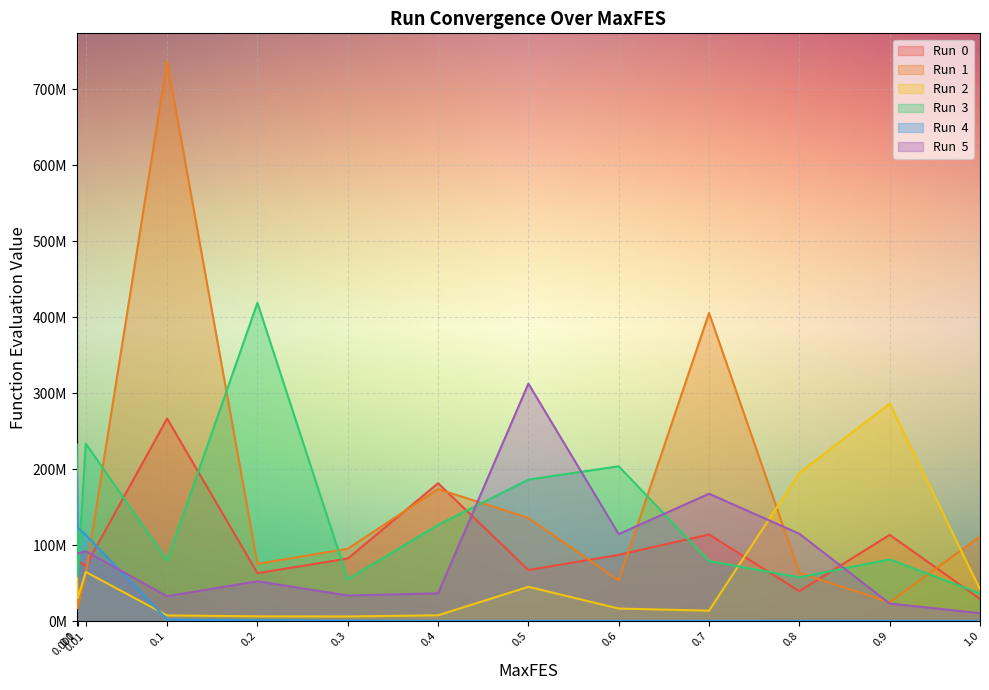

Is the value of Run  3 at 0.4 greater than the value of Run  5 at 0.1?

Yes